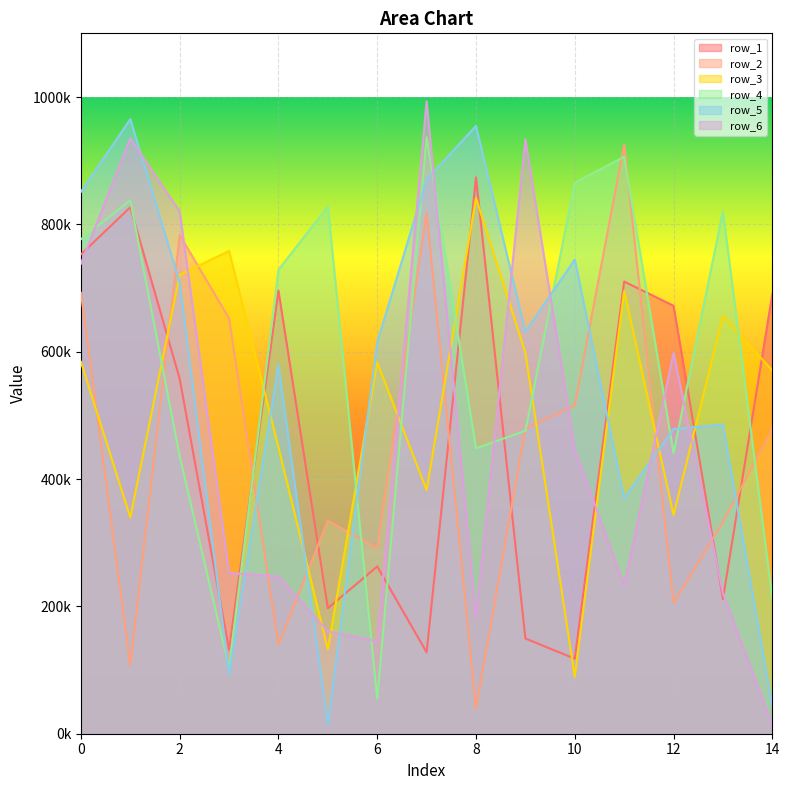

How many times do row_6 and row_4 cross each other?

8